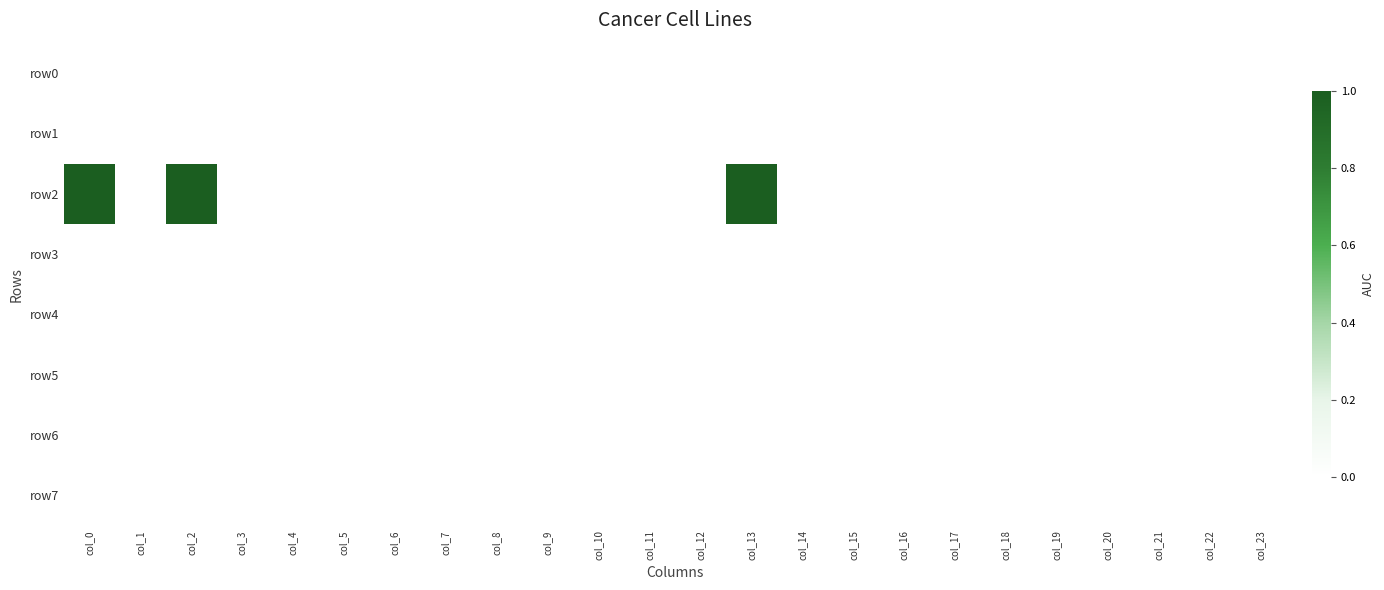

Between col_2 and col_12, which is larger?

col_2